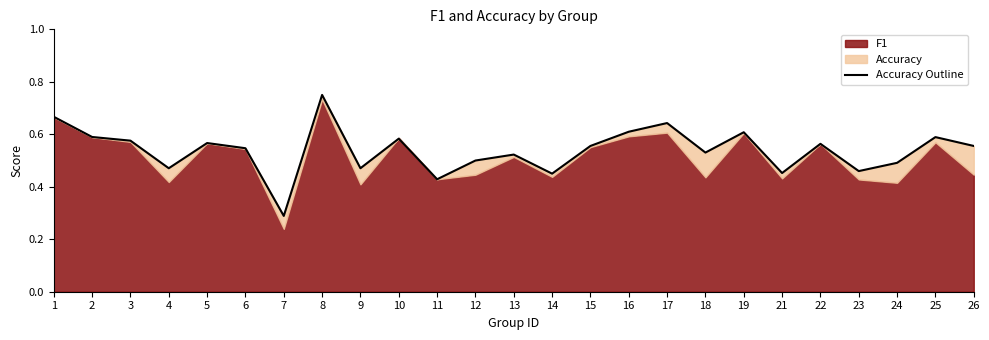

At which category does the chart reach its minimum across all series?

7